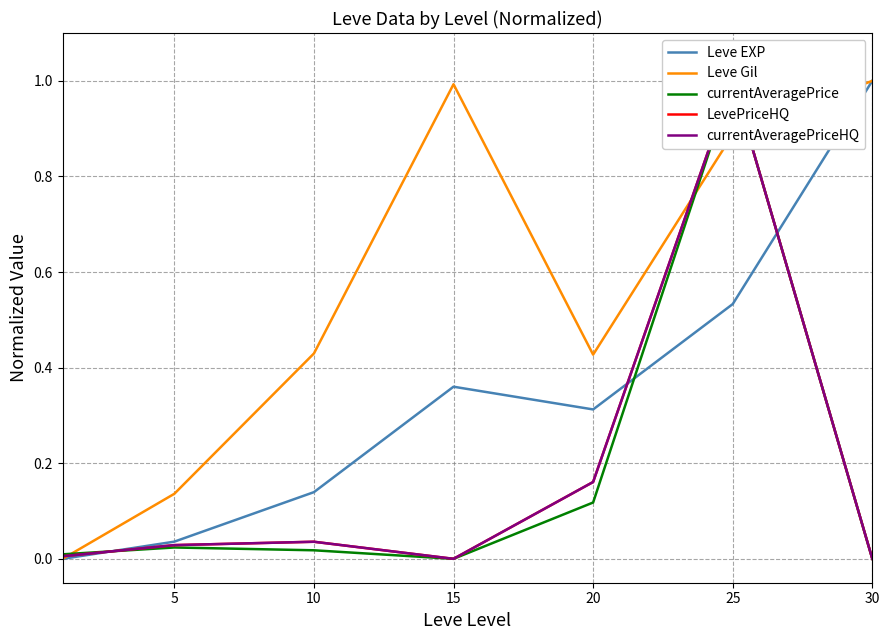

At which category is the sum across all series the highest?

25